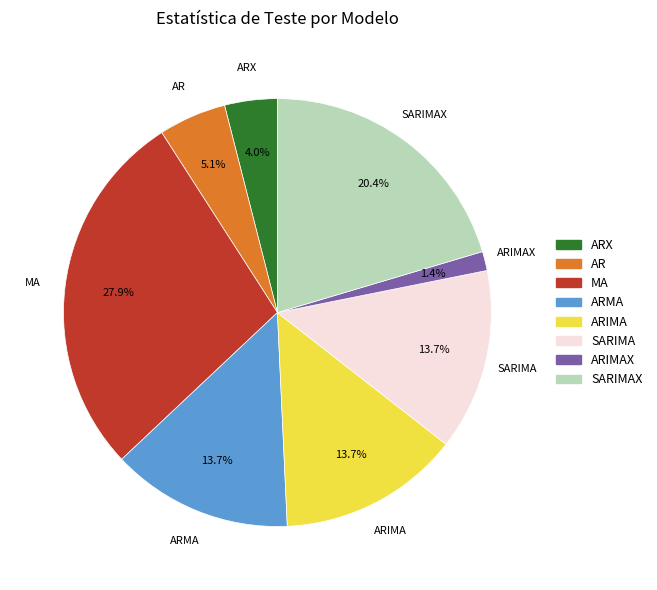

Is there a majority slice in this chart?

No